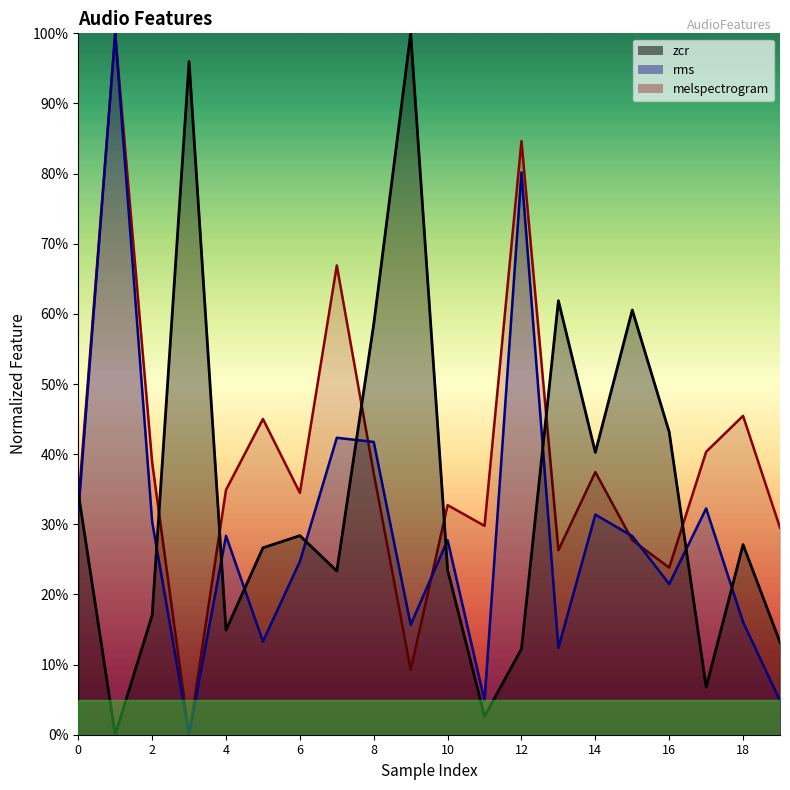

Rank the series by their maximum value, from highest to lowest.

zcr, rms, melspectrogram